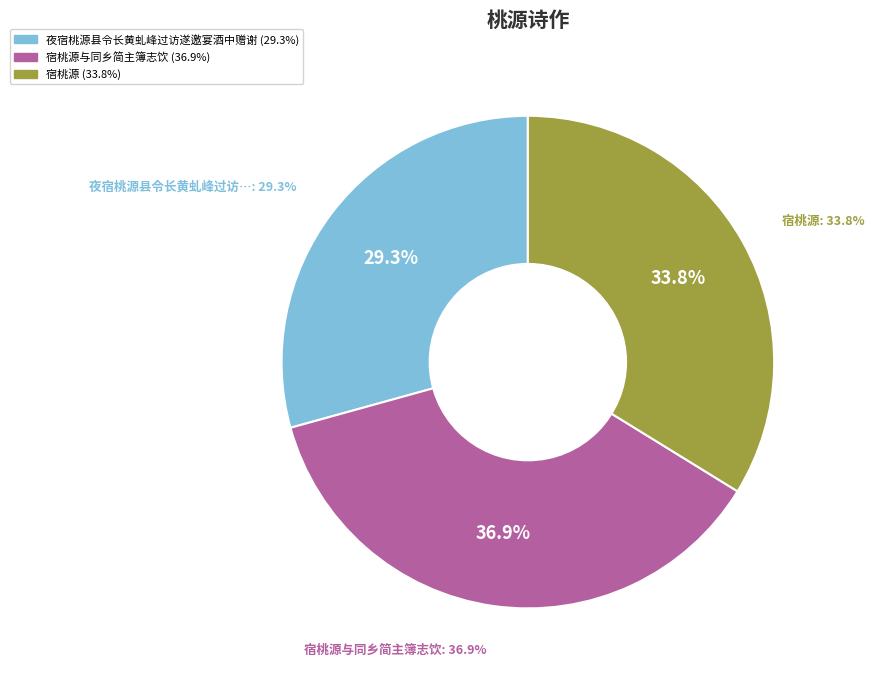

Which category has the biggest portion of the pie?

宿桃源与同乡简主簿志饮